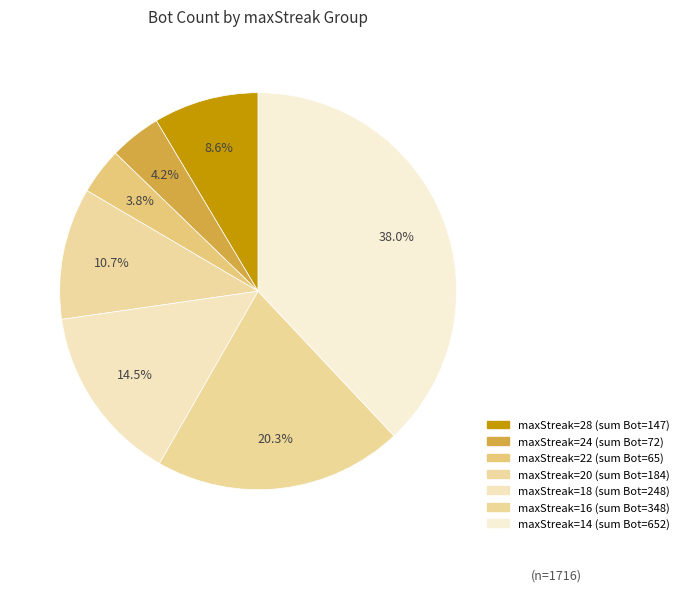

How many slices are in this pie chart?

7